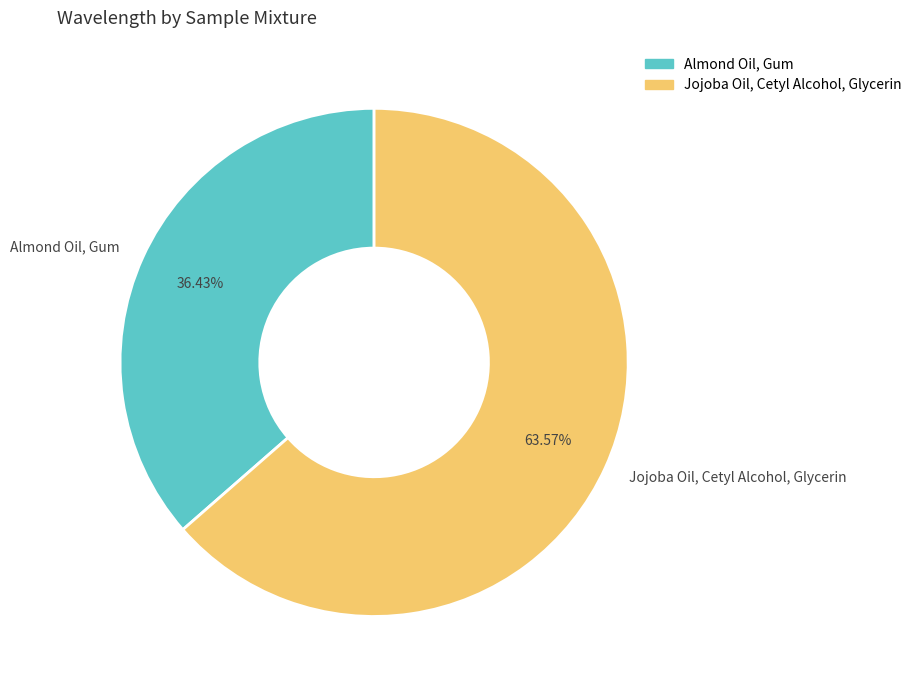

Which has a higher value, Jojoba Oil, Cetyl Alcohol, Glycerin or Almond Oil, Gum?

Jojoba Oil, Cetyl Alcohol, Glycerin